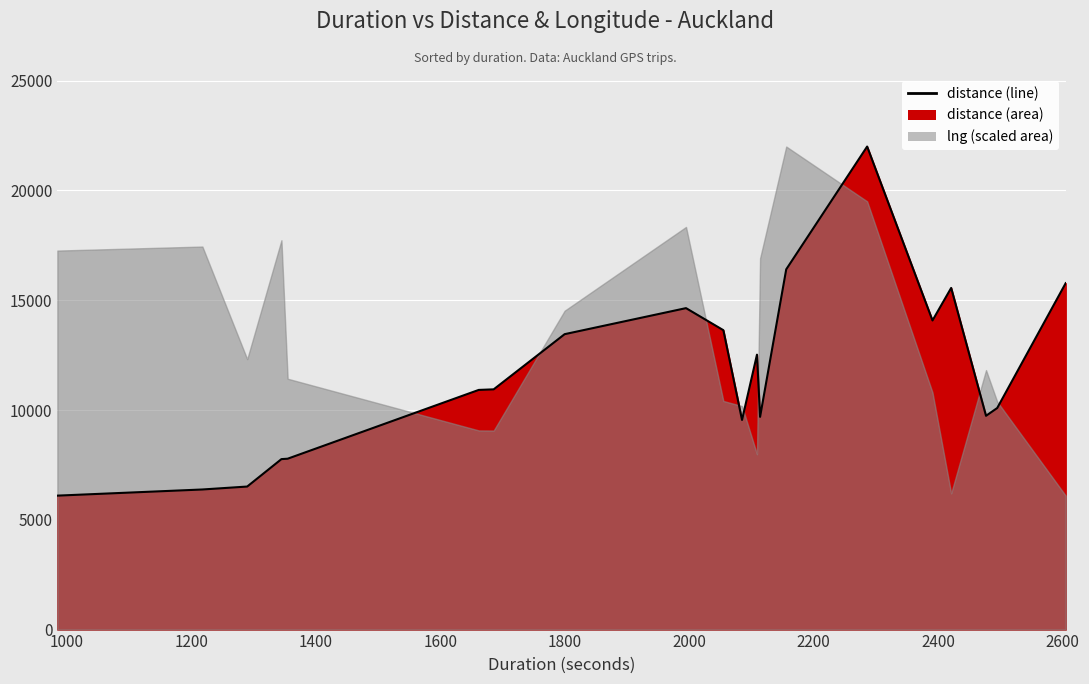

What is the value of the 5th point from the left?

7783